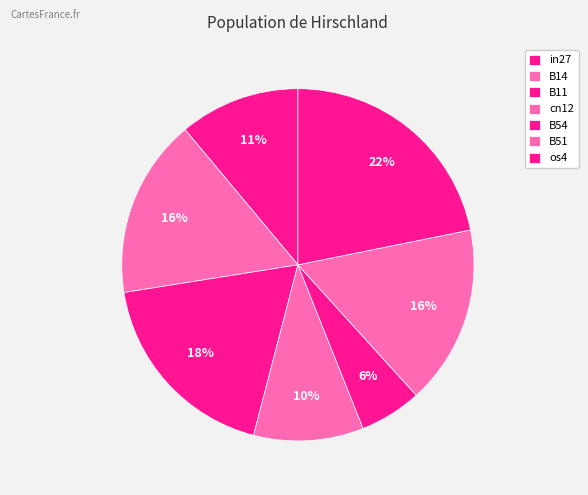

To the nearest percent, what is the combined percentage of os4 and B14?

38%